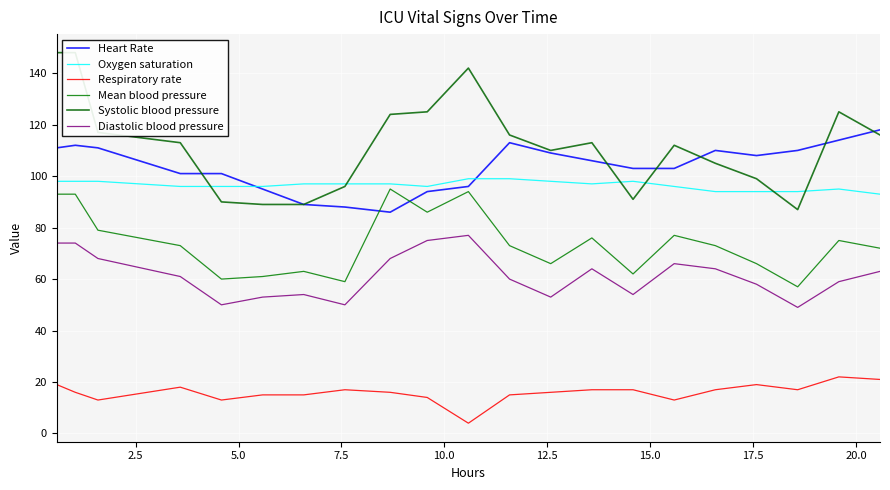

What is the maximum value for Oxygen saturation?

99